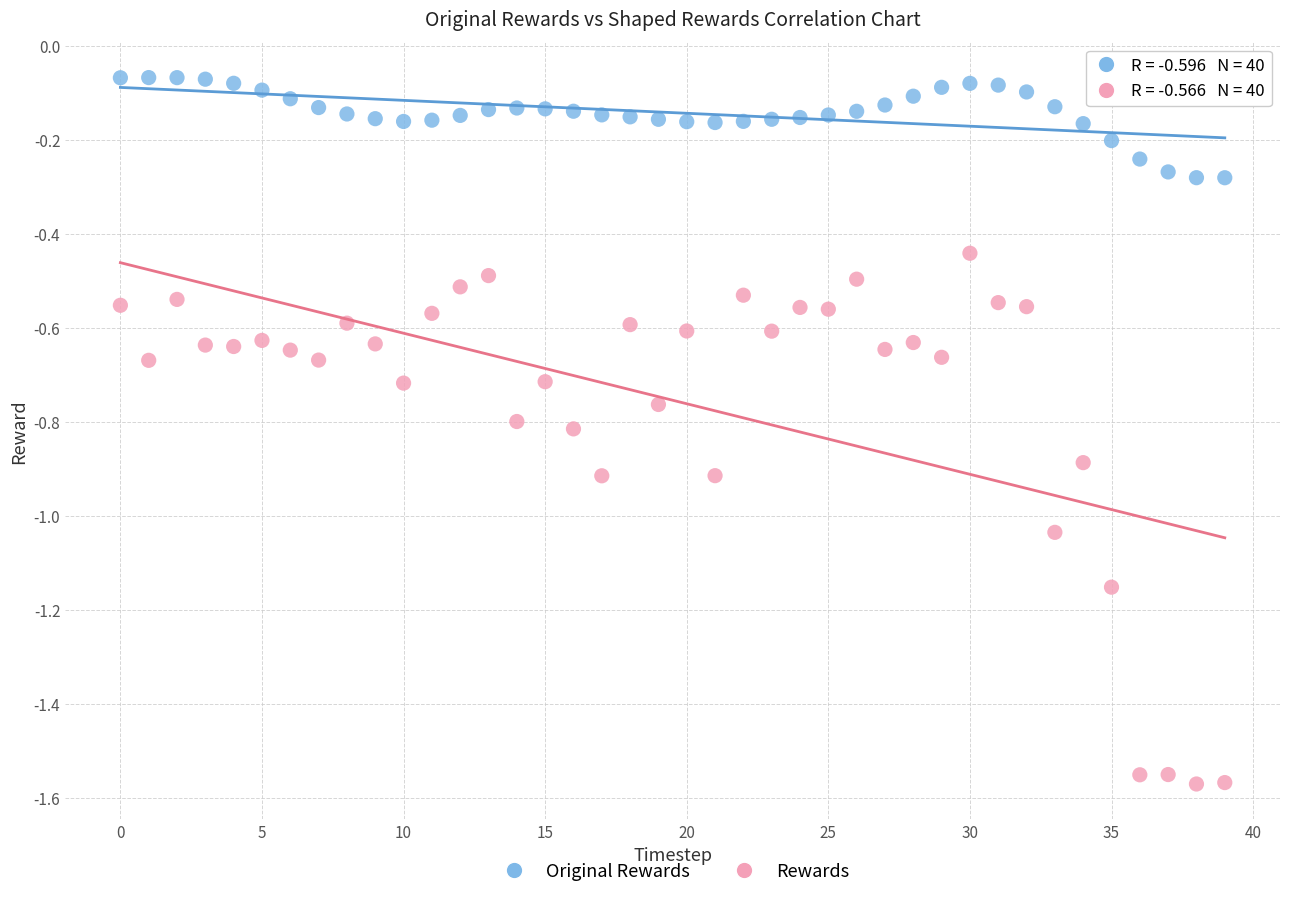

Across all data points, what is the range of Y values (max minus min)?

1.5